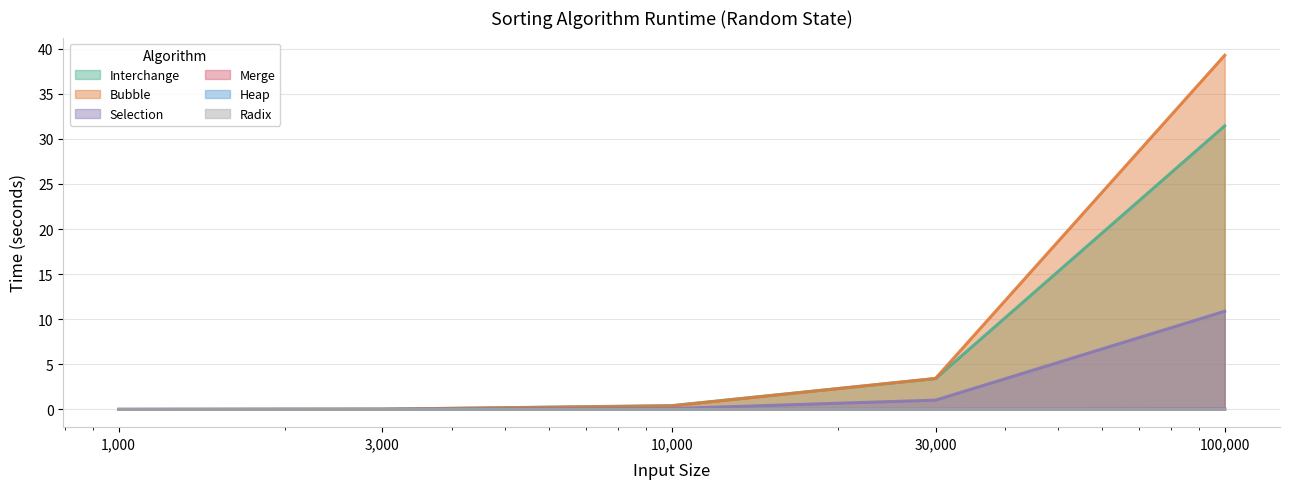

List the labels in order of Radix value, largest first.

100000, 30000, 10000, 1000, 3000